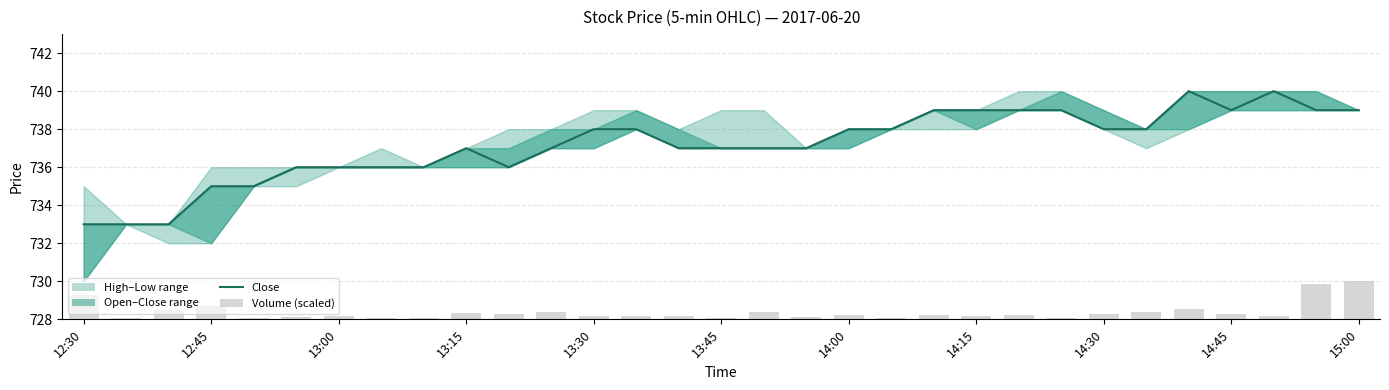

Rank the series at 13:45 from highest to lowest value.

Close, Volume (scaled)